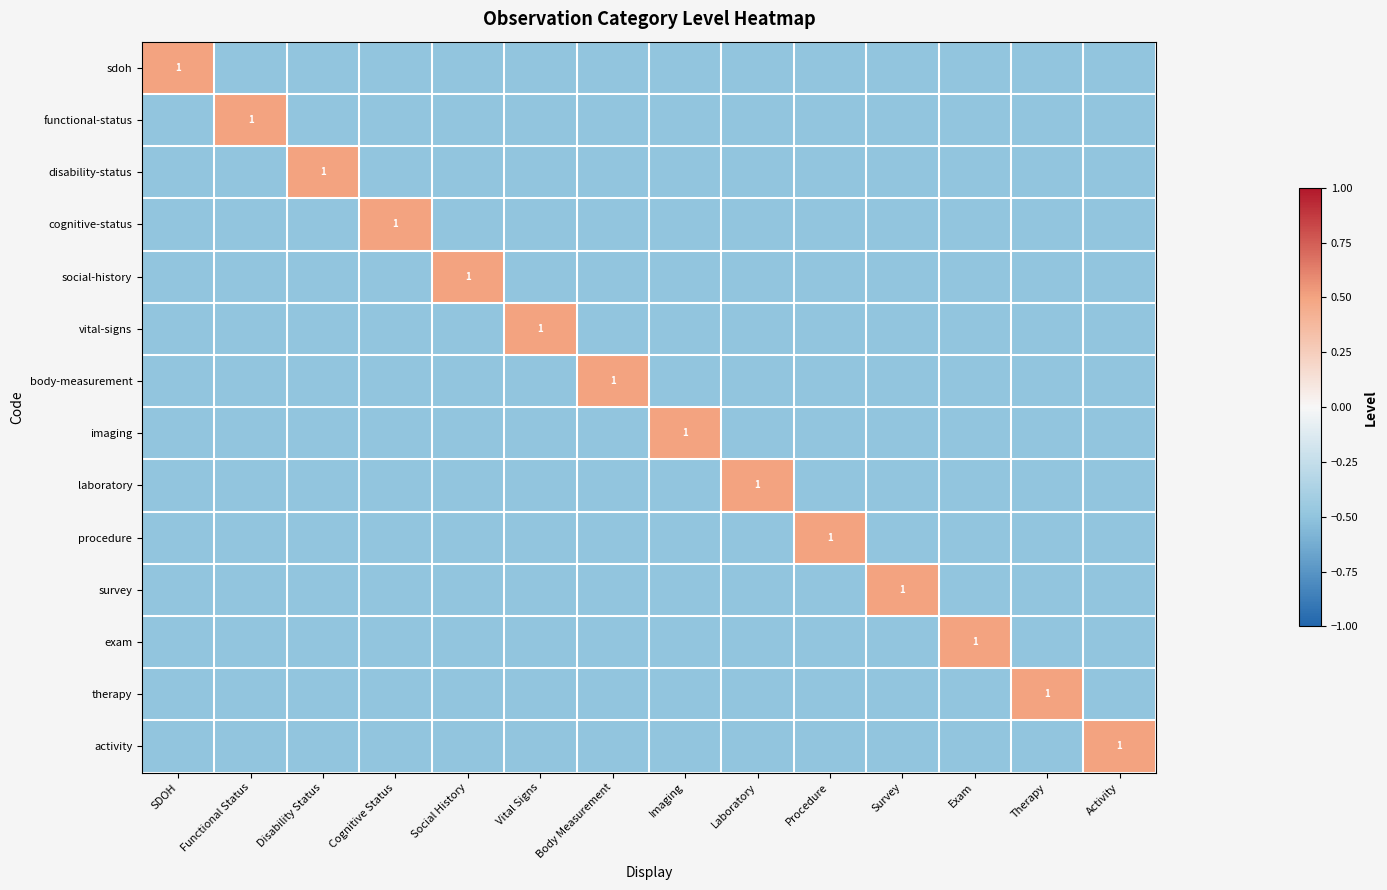

What is the difference between the maximum and minimum values in the exam series?

1.0